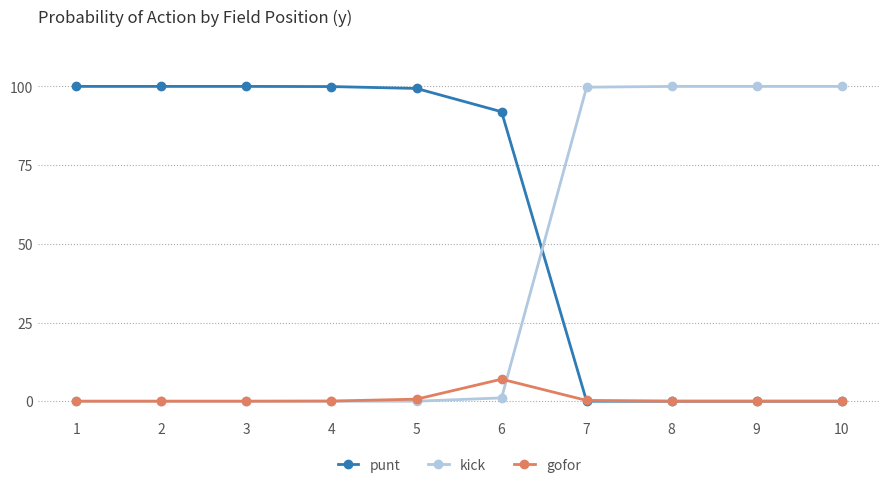

What is the difference between the second highest and second lowest values in the kick series?

1.0